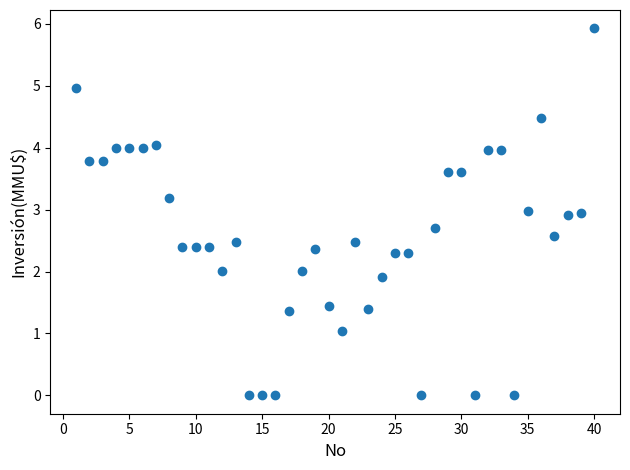

What is the range of Y values (max minus min)?

5.9